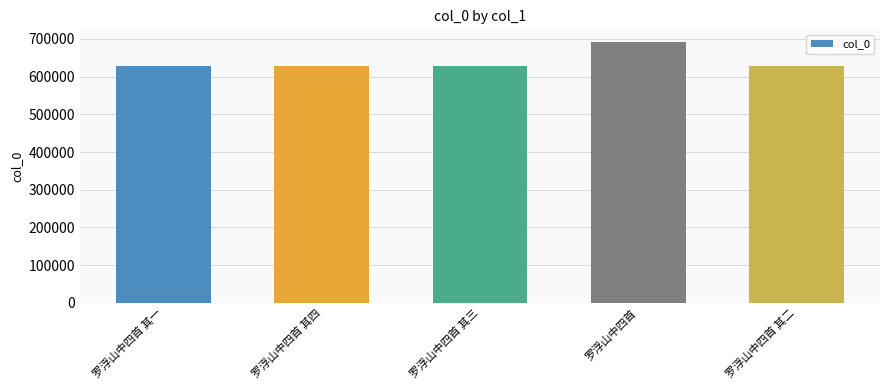

What is the ratio of the value at 罗浮山中四首 其四 to the value at 罗浮山中四首 其一?

1.0